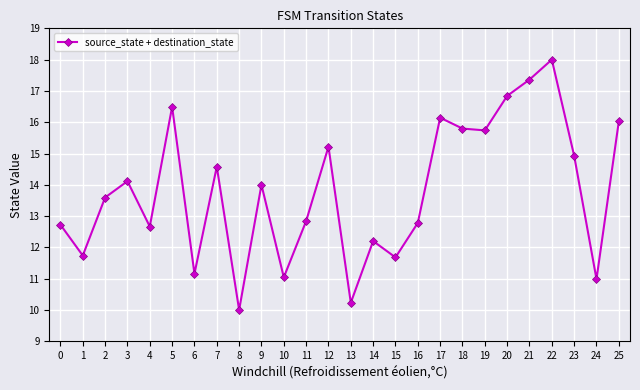

What is the difference between the maximum and minimum values?

8.0